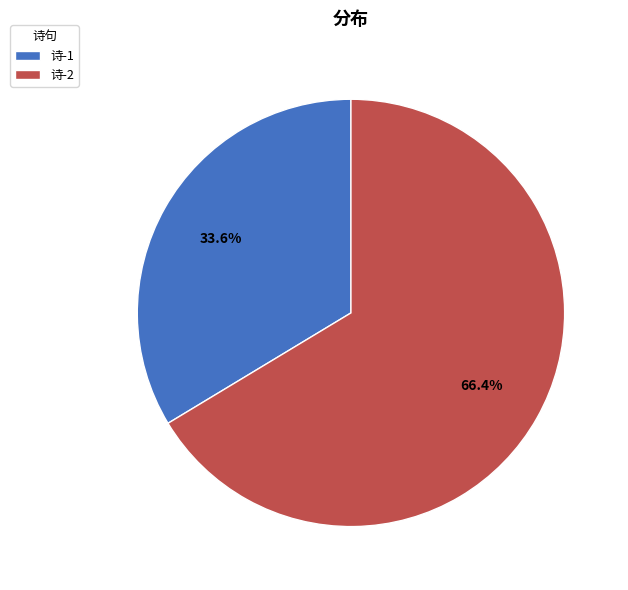

Rank the categories by value from highest to lowest.

诗-2, 诗-1